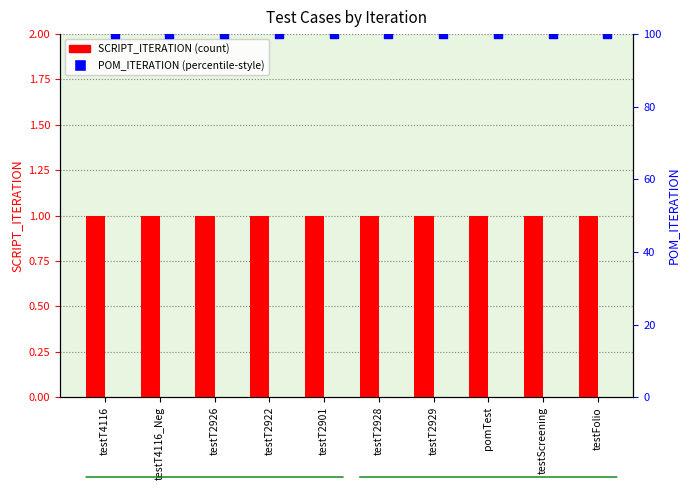

Which series has the widest spread of Y values?

SCRIPT_ITERATION